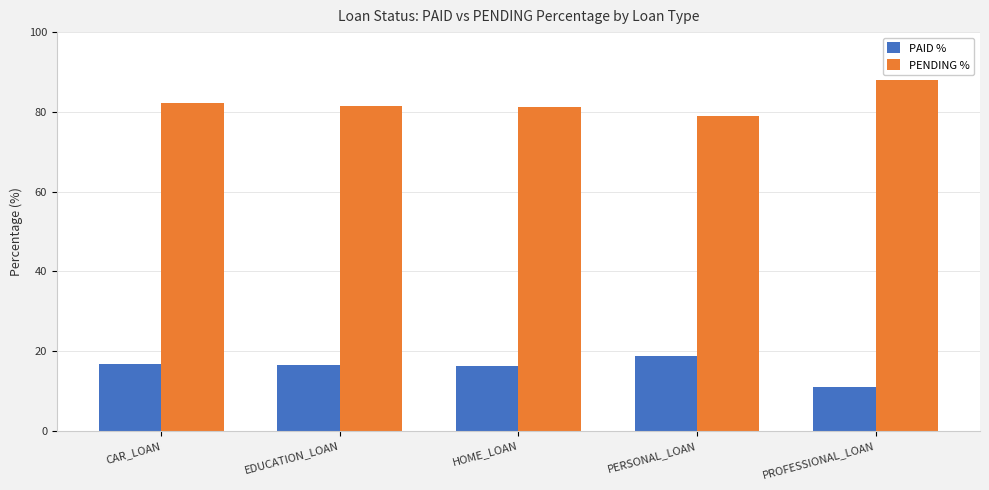

At which category does the chart reach its minimum across all series?

PROFESSIONAL_LOAN